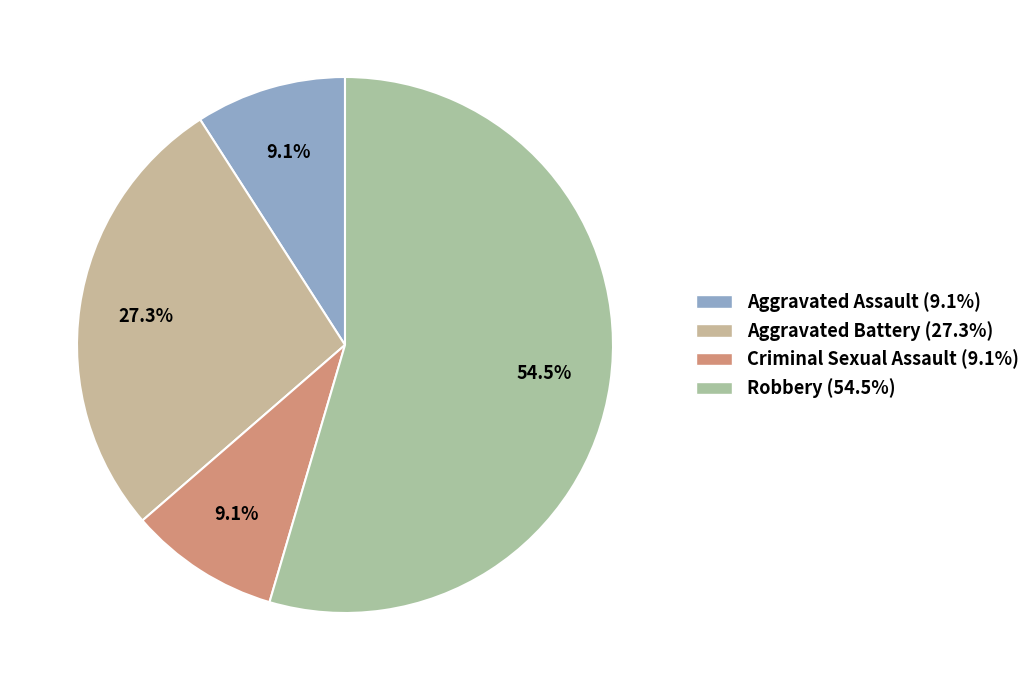

To the nearest percent, what portion does Criminal Sexual Assault represent?

9%